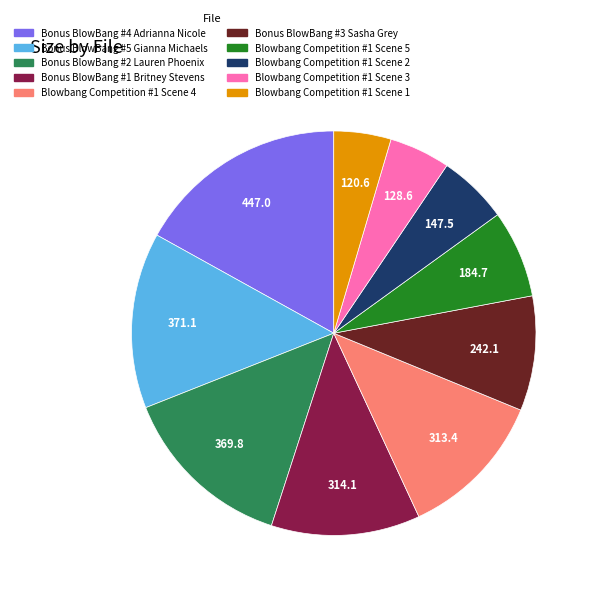

Which has a higher value, Blowbang Competition #1 Scene 3 or Blowbang Competition #1 Scene 5?

Blowbang Competition #1 Scene 5